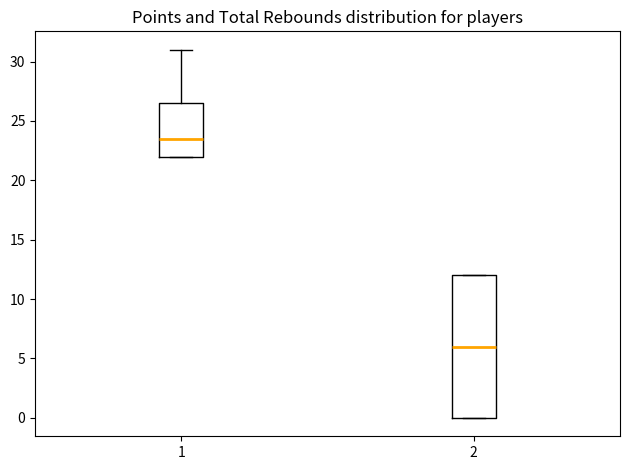

Where is the upper edge of the box at x = 2 on the y-axis? The values are not printed on the chart, so give them approximately, as read against the axis.

12.0